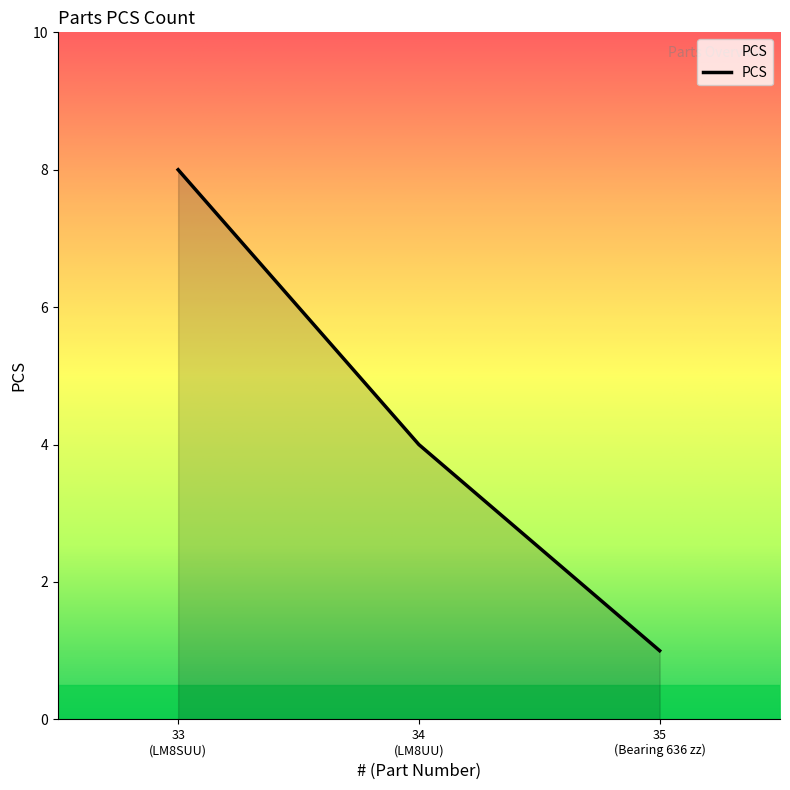

Count the number of data series in this chart.

1